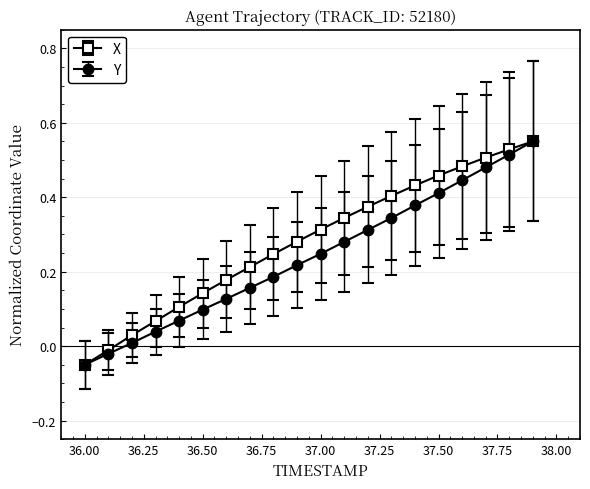

True or false: X has more than 2 interior local peaks.

False